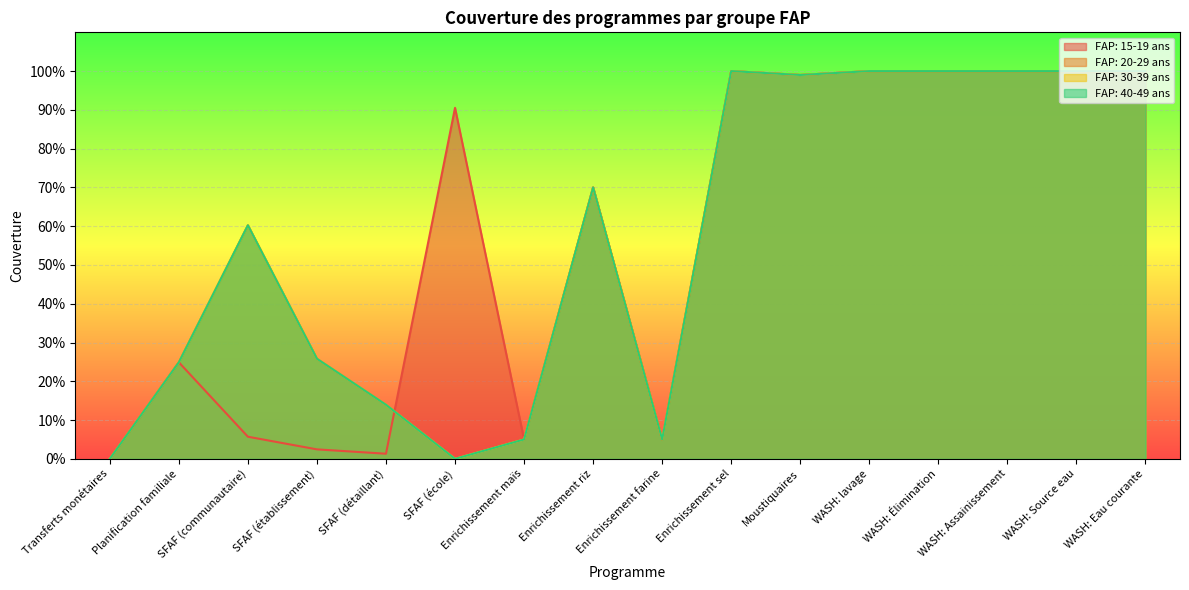

At which category does FAP: 20-29 ans reach its first local peak?

SFAF (communautaire)